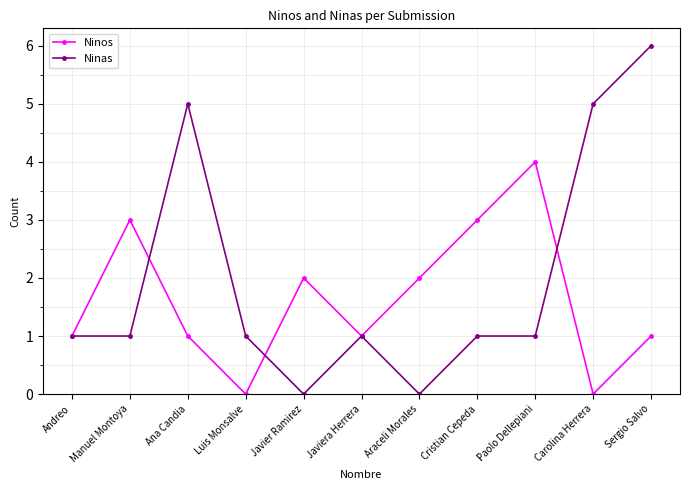

Is it true that Ninas equals 10 at Sergio Salvo?

False